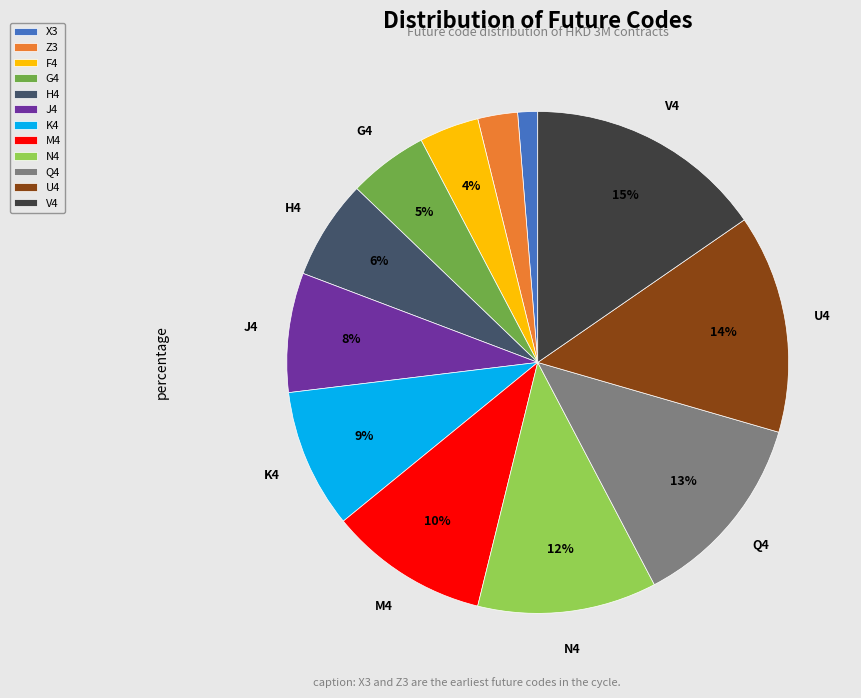

To the nearest percent, what portion does J4 represent?

8%